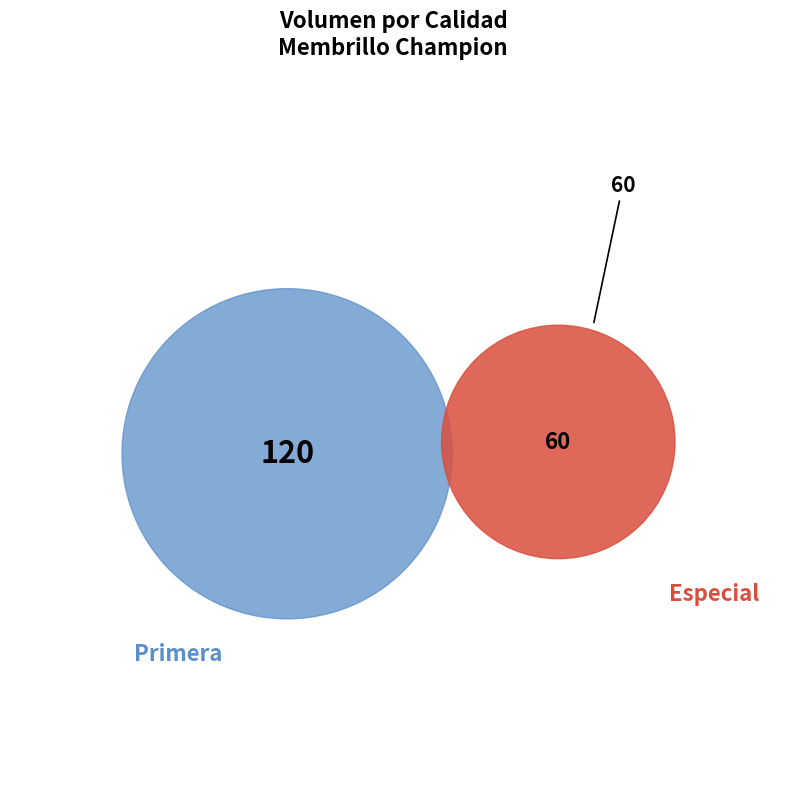

Between Especial and Primera, which is larger?

Primera